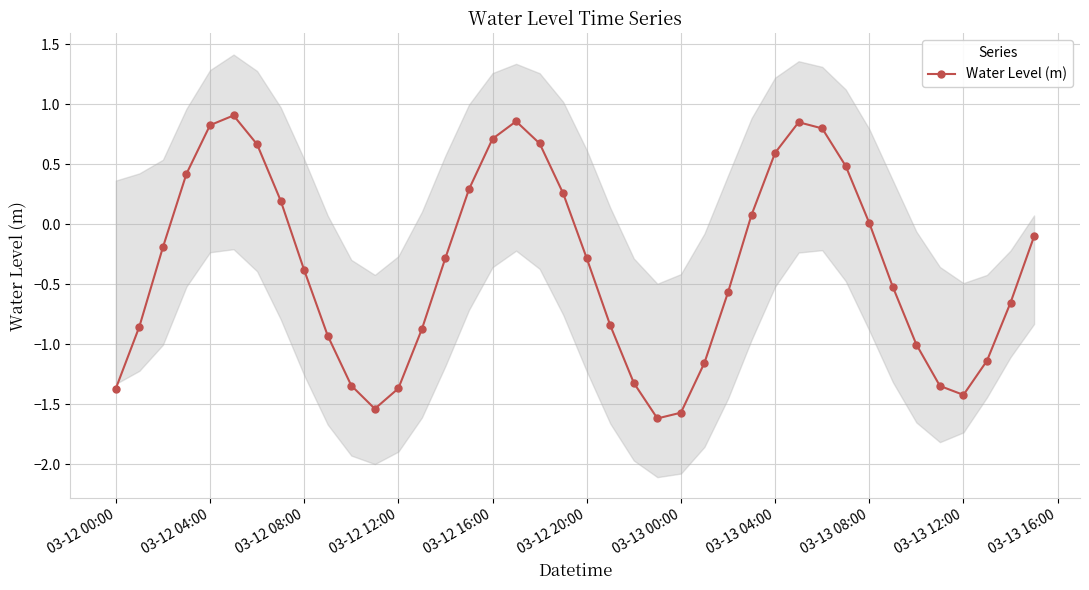

How many points are lower than both their immediate neighbors (excluding endpoints)?

3